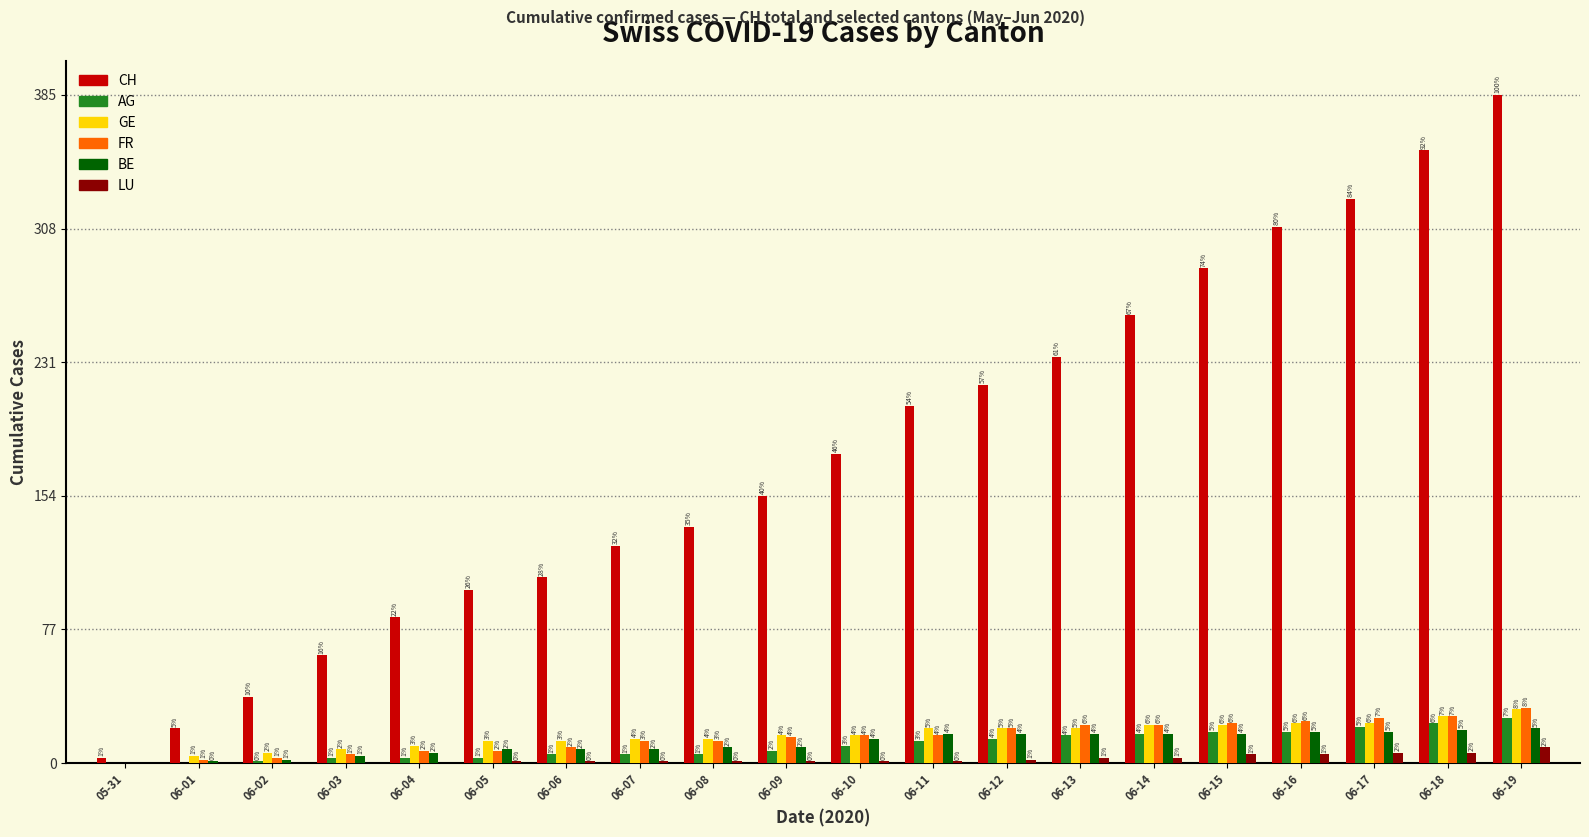

Is the value of BE at 06-13 greater than the value of FR at 06-16?

No